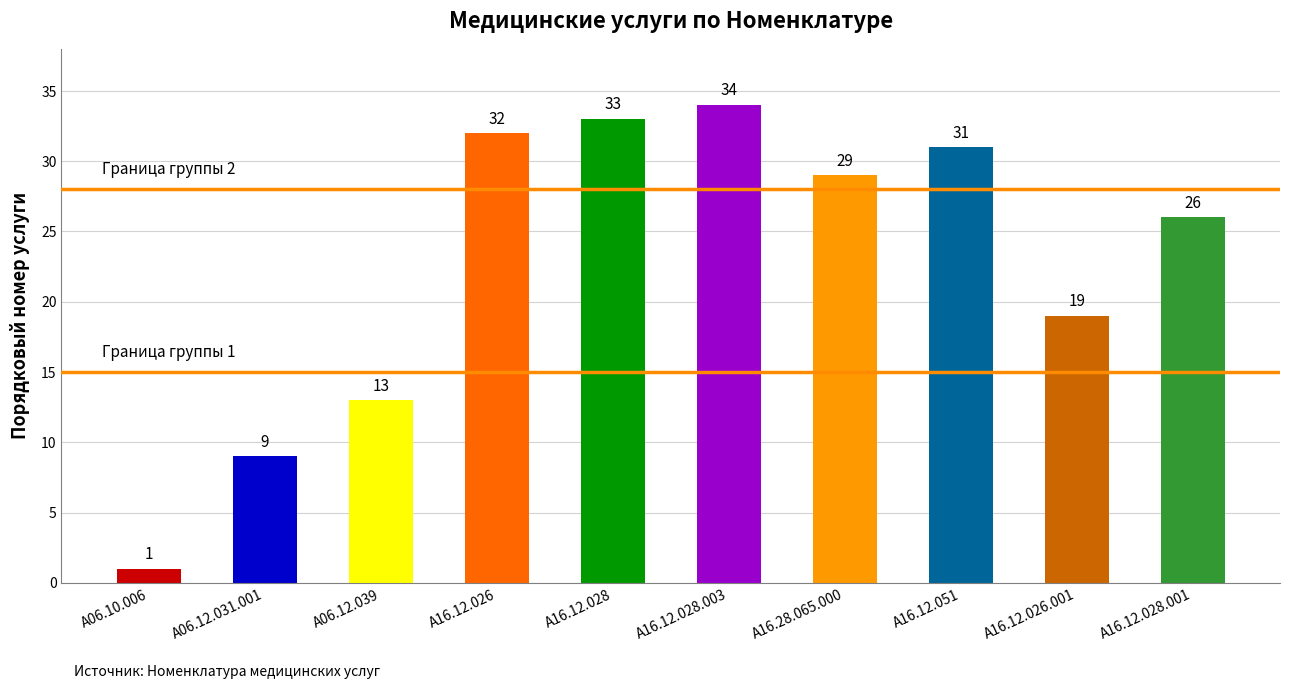

Is it true that the value at A06.12.031.001 is 9?

True